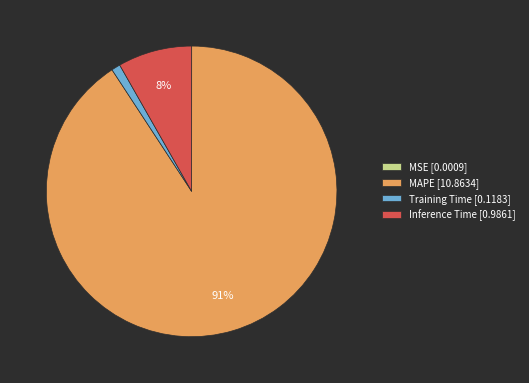

Between Inference Time [0.9861] and MAPE [10.8634], which is larger?

MAPE [10.8634]